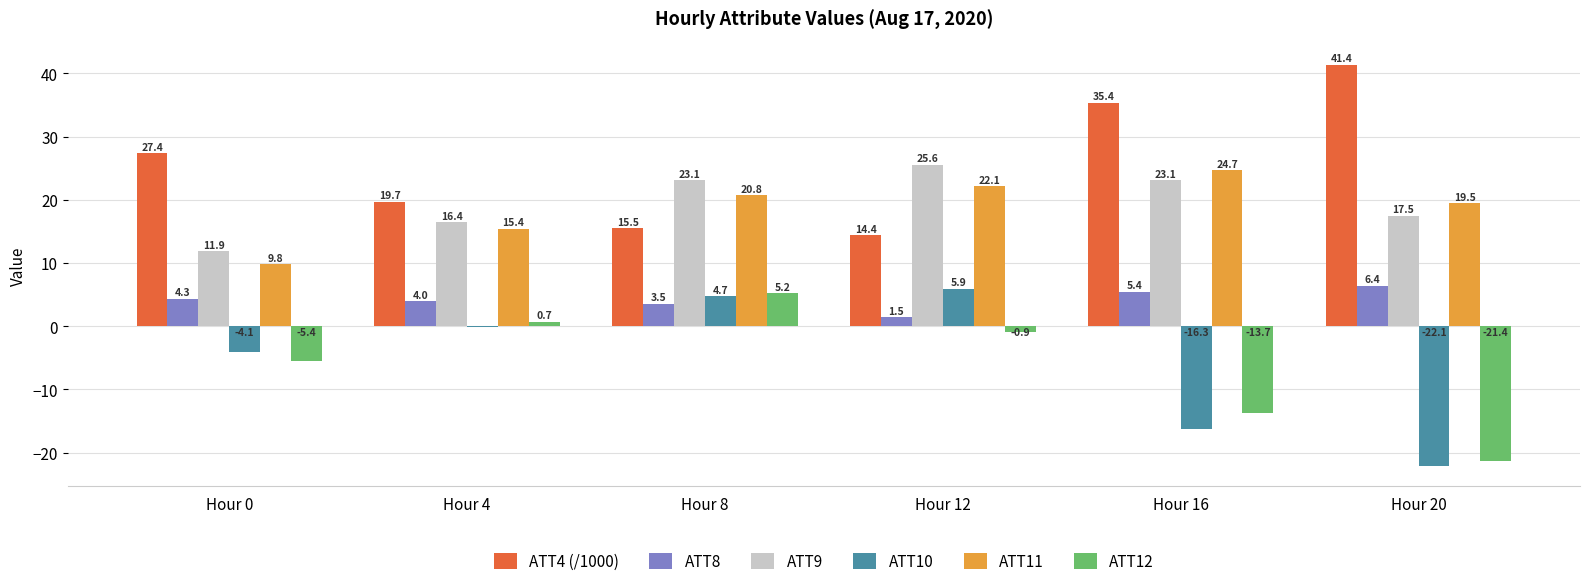

What are all the series names shown in the legend?

ATT4 (/1000), ATT8, ATT9, ATT10, ATT11, ATT12